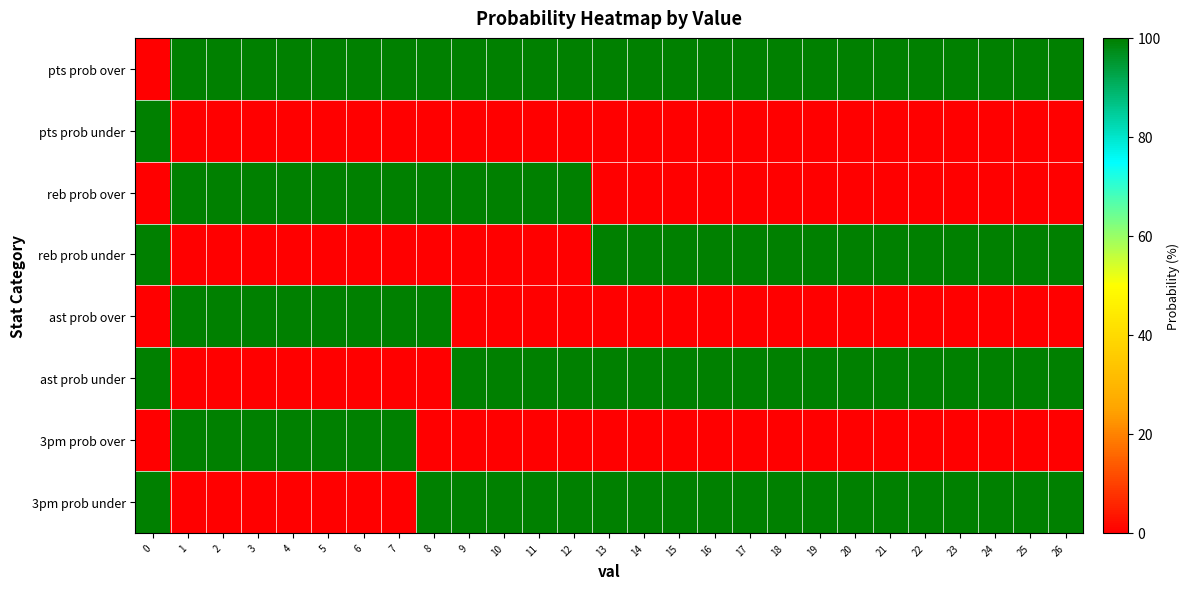

Count the number of data series in this chart.

8